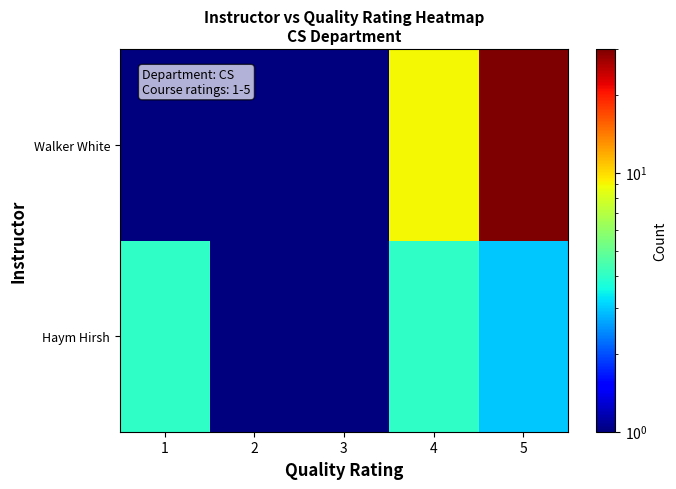

Reading left to right, list all the values displayed in this chart.

Haym Hirsh: 1=4.0	2=0.5	3=0.5	4=4.0	5=3.0
Walker White: 1=0.5	2=0.5	3=0.5	4=9.0	5=30.0